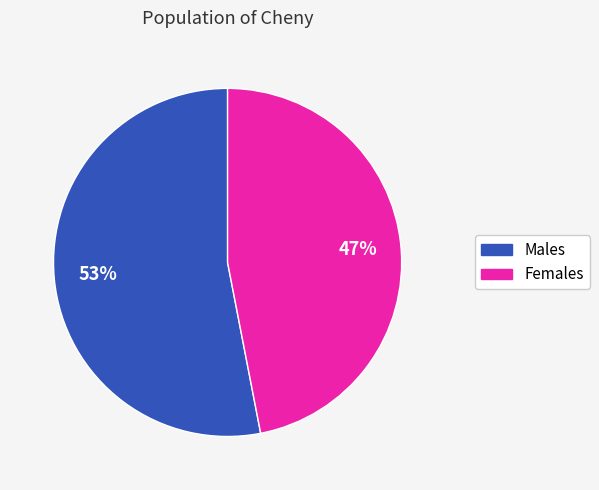

To the nearest percent, what is the average slice percentage?

50%